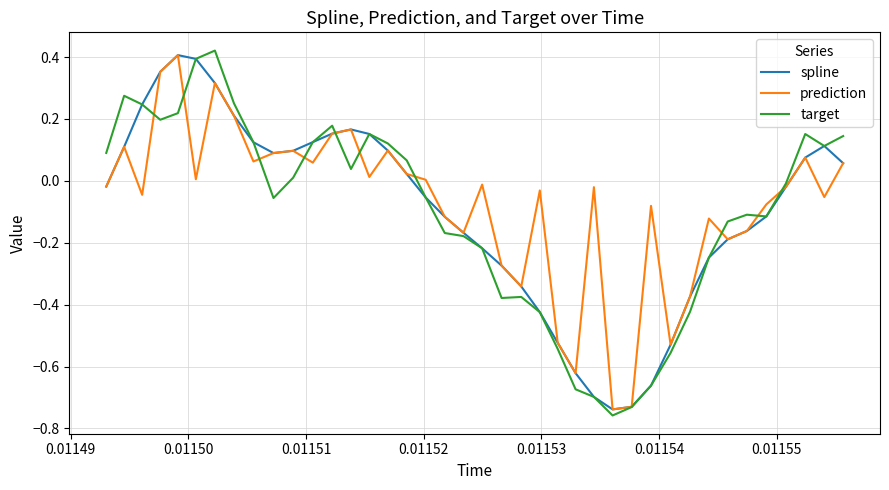

Which series has the largest total across all categories?

prediction